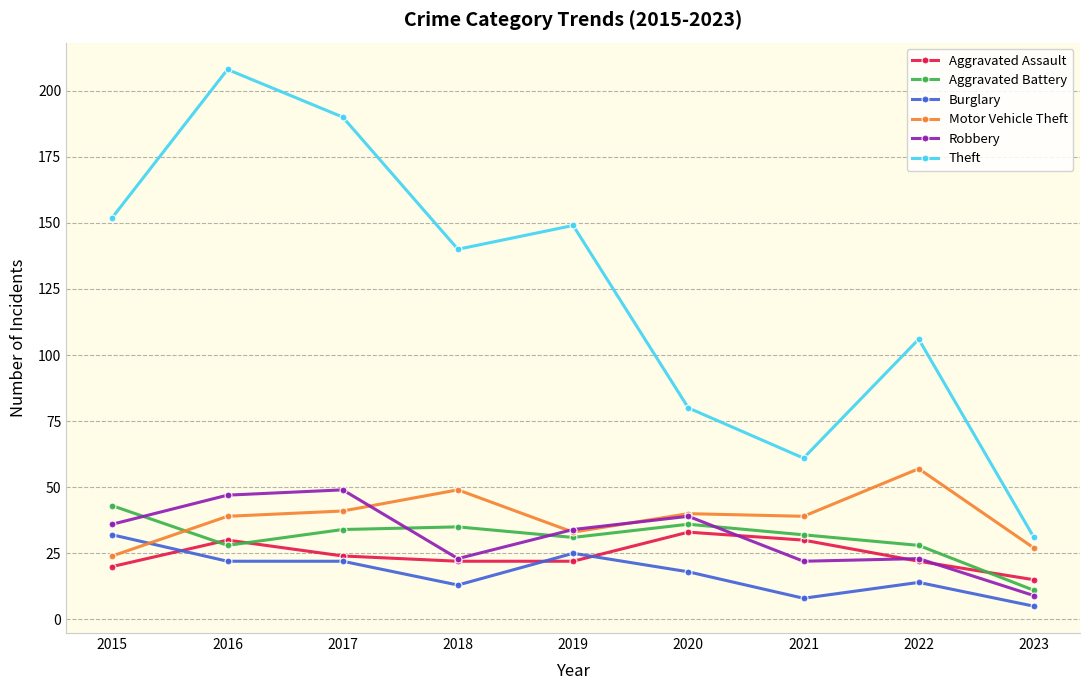

The Robbery series shows 69 at 2020. True or false?

False